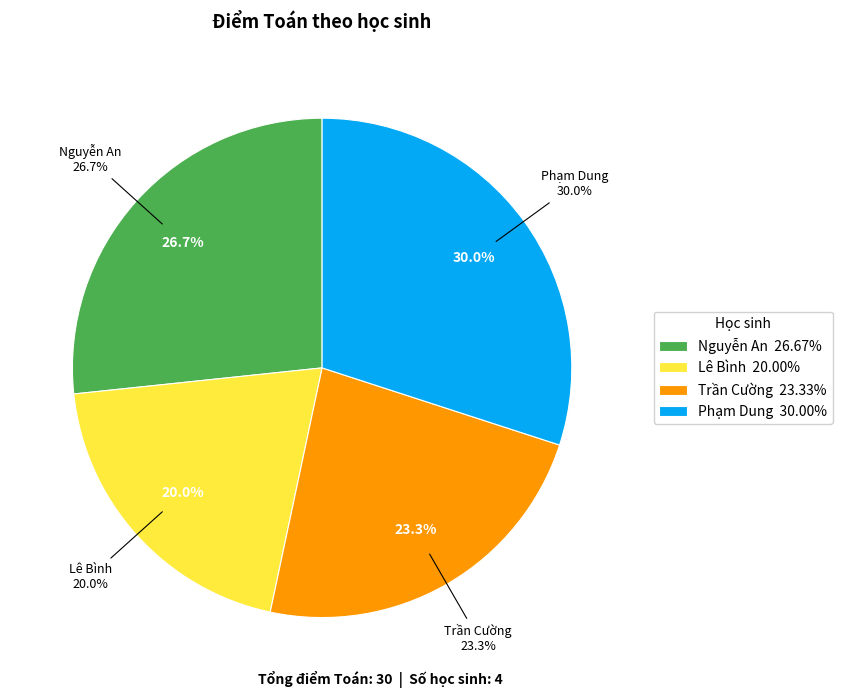

To the nearest percent, what is the average slice percentage?

25%